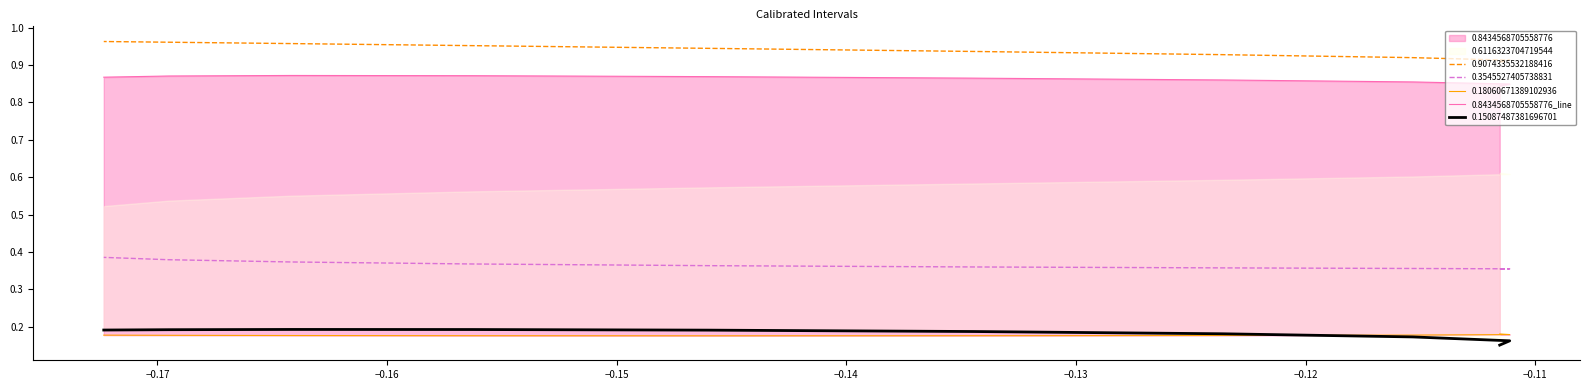

The value at −0.11 is 0.9. True or false?

True